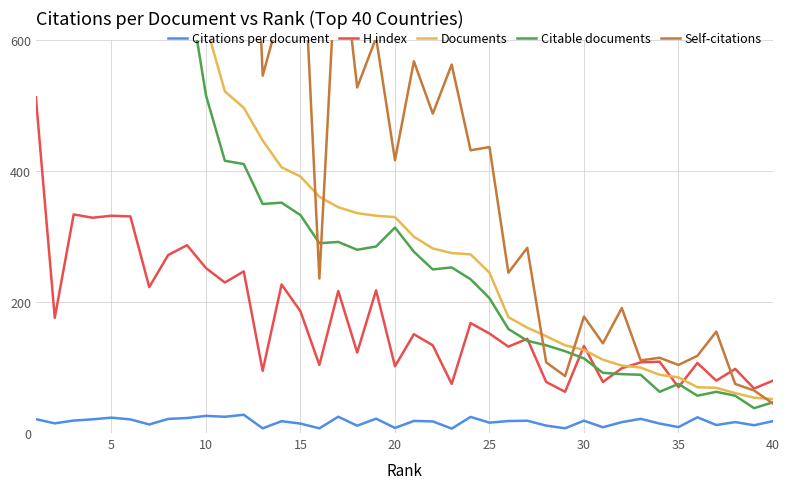

Rank the series by their maximum value, from highest to lowest.

Self-citations, Documents, Citable documents, H index, Citations per document